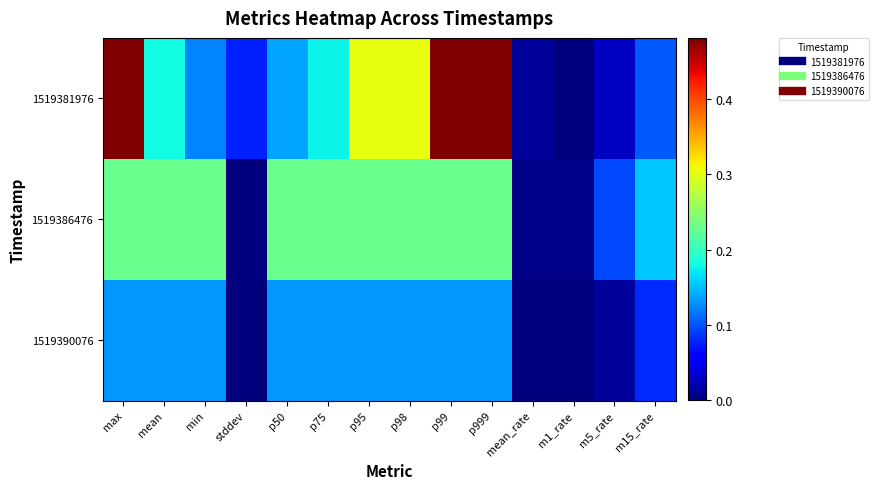

Reading left to right, transcribe all the data shown in this chart.

1519381976: max=0.5	mean=0.2	min=0.1	stddev=0.1	p50=0.1	p75=0.2	p95=0.3	p98=0.3	p99=0.5	p999=0.5	mean_rate=0.0	m1_rate=0.0	m5_rate=0.0	m15_rate=0.1
1519386476: max=0.2	mean=0.2	min=0.2	stddev=0.0	p50=0.2	p75=0.2	p95=0.2	p98=0.2	p99=0.2	p999=0.2	mean_rate=0.0	m1_rate=0.0	m5_rate=0.1	m15_rate=0.2
1519390076: max=0.1	mean=0.1	min=0.1	stddev=0.0	p50=0.1	p75=0.1	p95=0.1	p98=0.1	p99=0.1	p999=0.1	mean_rate=0.0	m1_rate=0.0	m5_rate=0.0	m15_rate=0.1